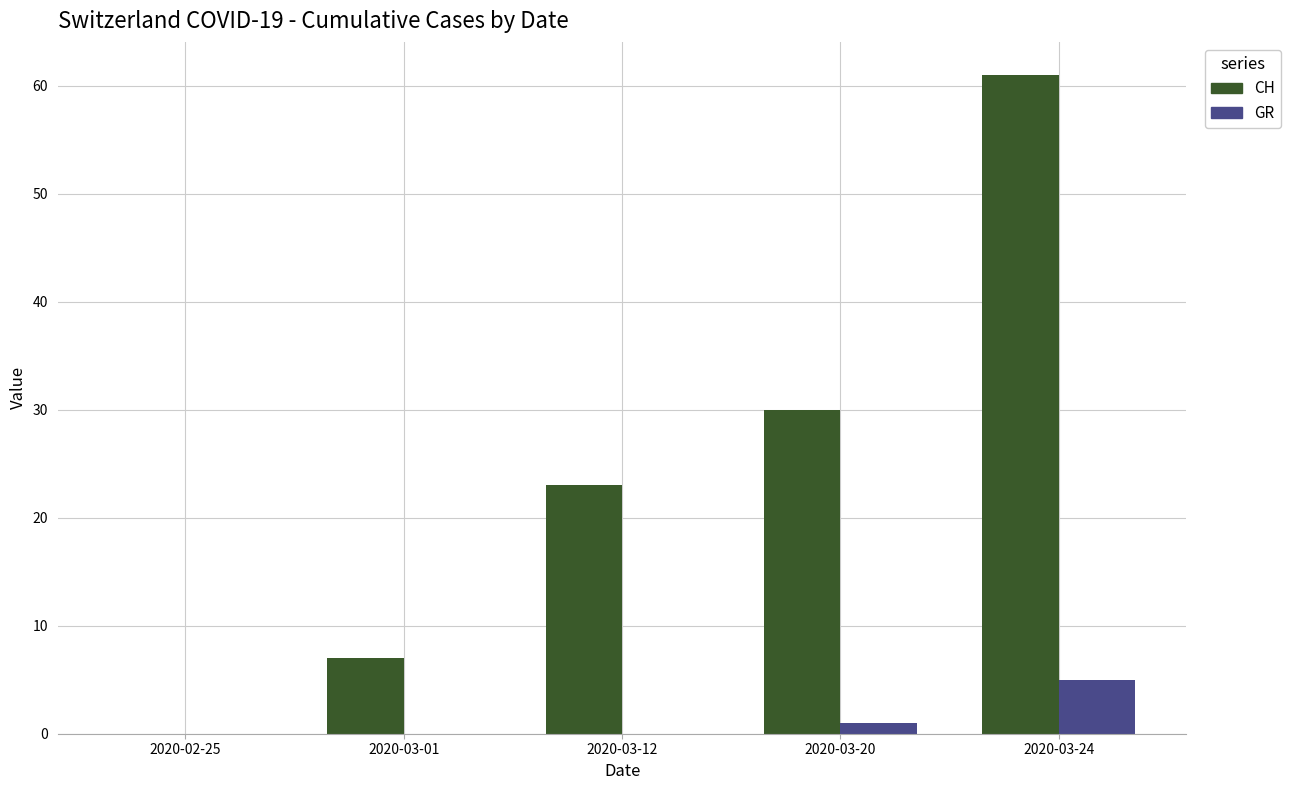

Is it true that GR equals 2 at 2020-02-25?

False